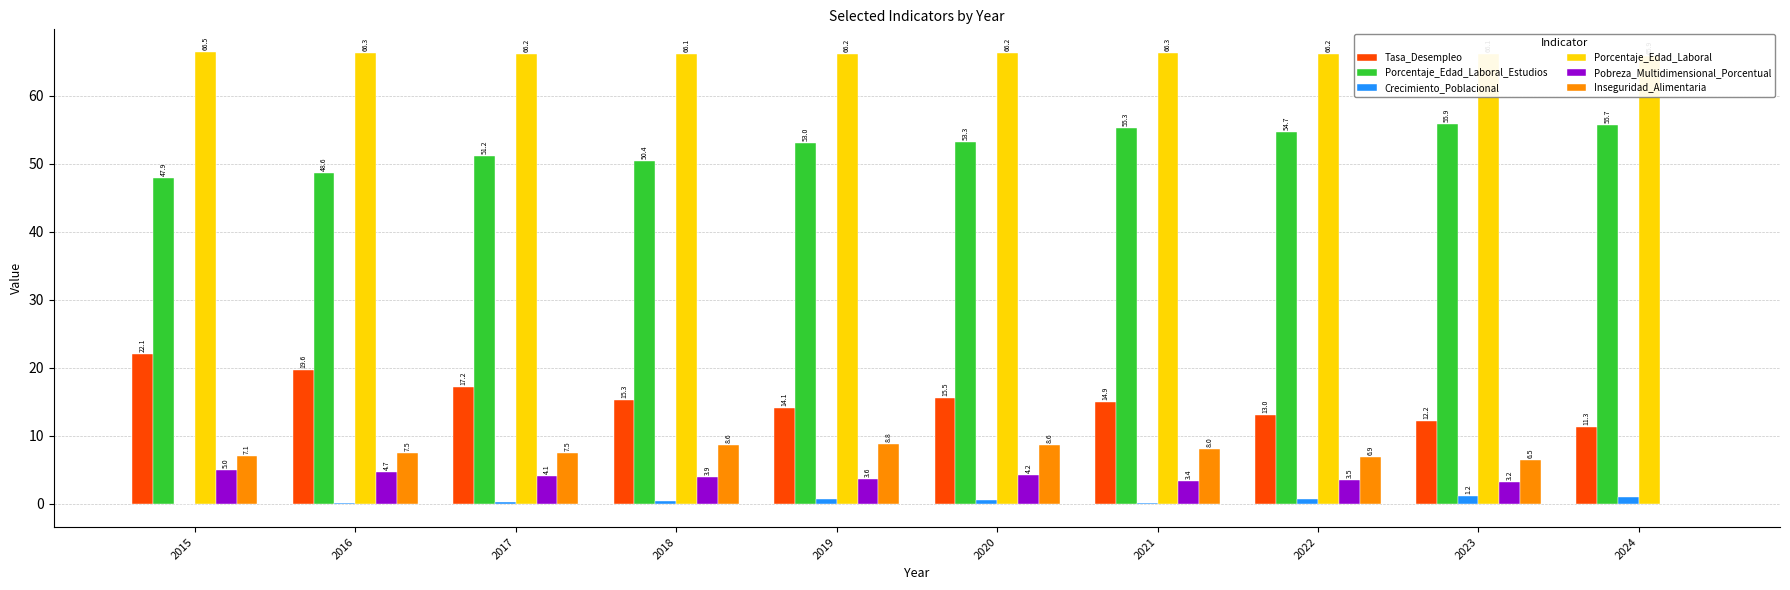

What is the difference between the maximum and second lowest values in the Porcentaje_Edad_Laboral series?

0.4